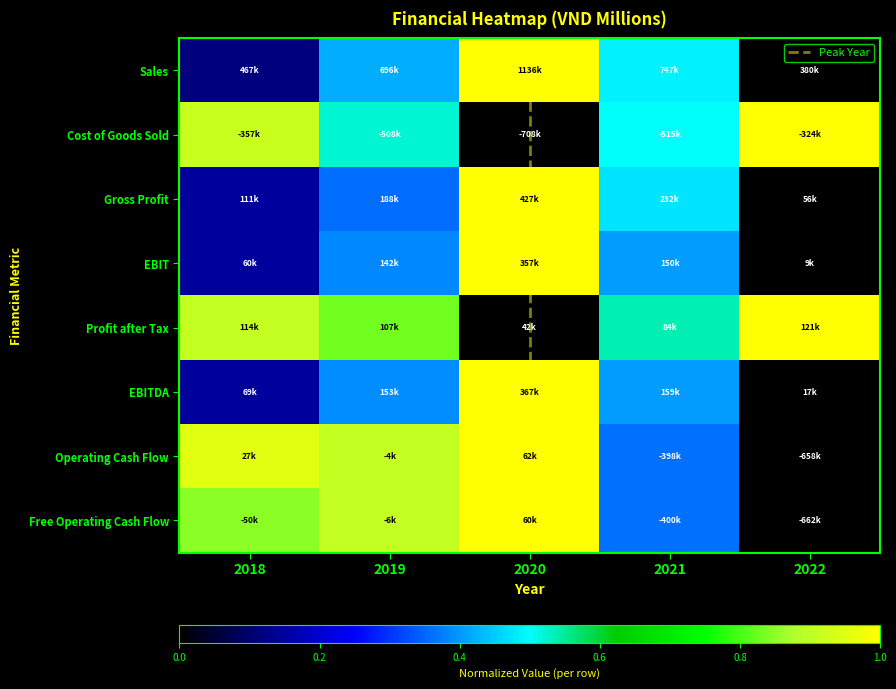

Reading left to right, what are all the values shown in this chart?

Sales: 2018=0.1	2019=0.4	2020=1.0	2021=0.5	2022=0.0
Cost of Goods Sold: 2018=0.9	2019=0.5	2020=0.0	2021=0.5	2022=1.0
Gross Profit: 2018=0.1	2019=0.4	2020=1.0	2021=0.5	2022=0.0
EBIT: 2018=0.1	2019=0.4	2020=1.0	2021=0.4	2022=0.0
Profit after Tax: 2018=0.9	2019=0.8	2020=0.0	2021=0.5	2022=1.0
EBITDA: 2018=0.1	2019=0.4	2020=1.0	2021=0.4	2022=0.0
Operating Cash Flow: 2018=1.0	2019=0.9	2020=1.0	2021=0.4	2022=0.0
Free Operating Cash Flow: 2018=0.8	2019=0.9	2020=1.0	2021=0.4	2022=0.0